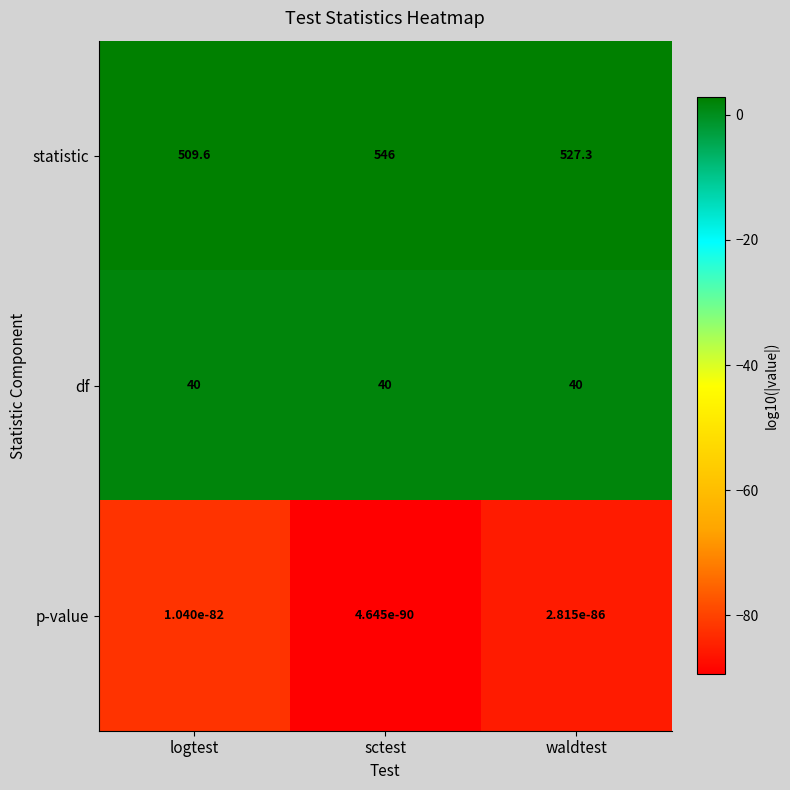

Which series has the widest spread of values?

statistic